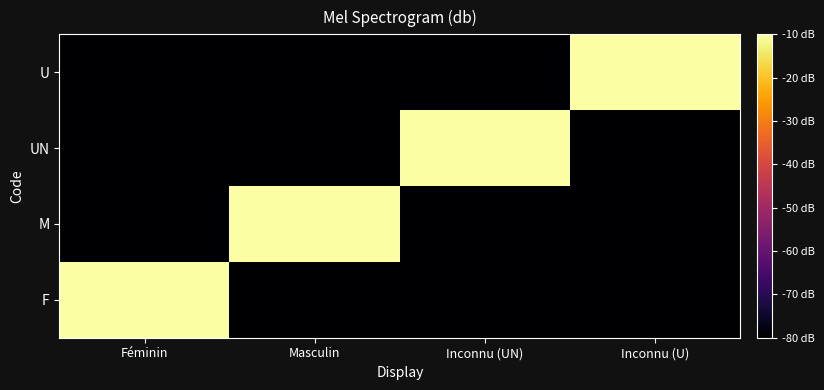

Between Inconnu (U) and Masculin, which is larger?

Inconnu (U)